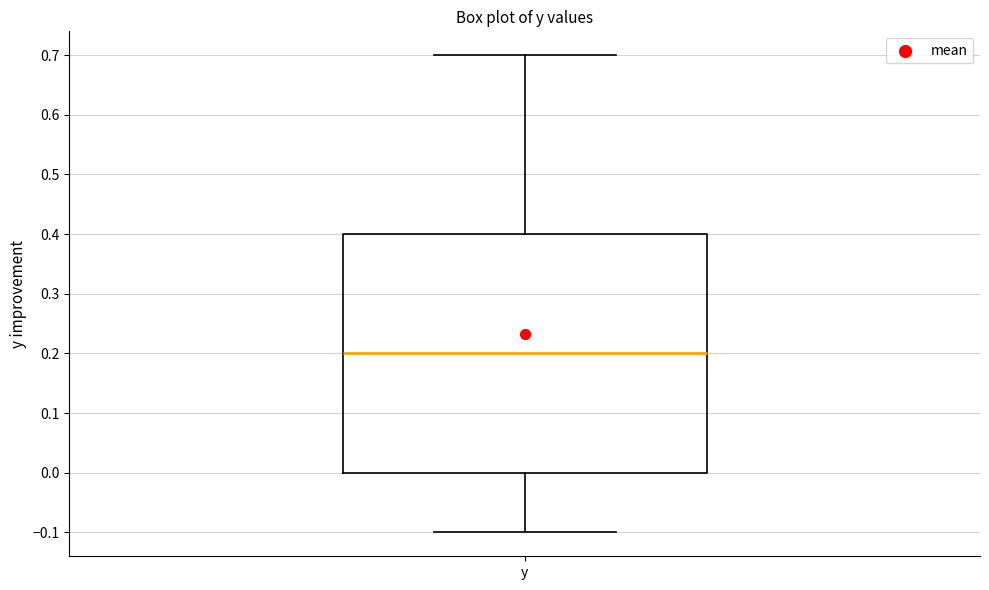

Read this box plot against the y-axis: the position of the median line, the range covered by the box, and the ends of both whiskers. The values are not printed on the chart, so give them approximately, as read against the axis.

median 0.2, box 0.0 to 0.4, whiskers -0.1 to 0.7